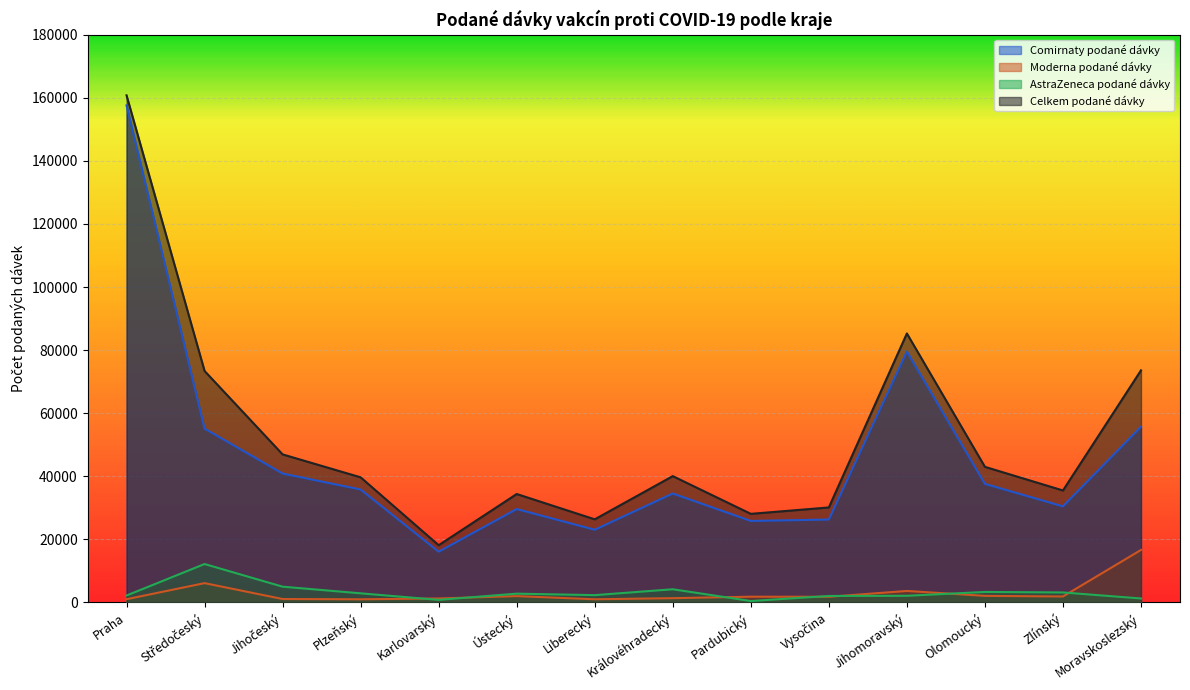

How many values in the Celkem podané dávky series are below 40041?

7